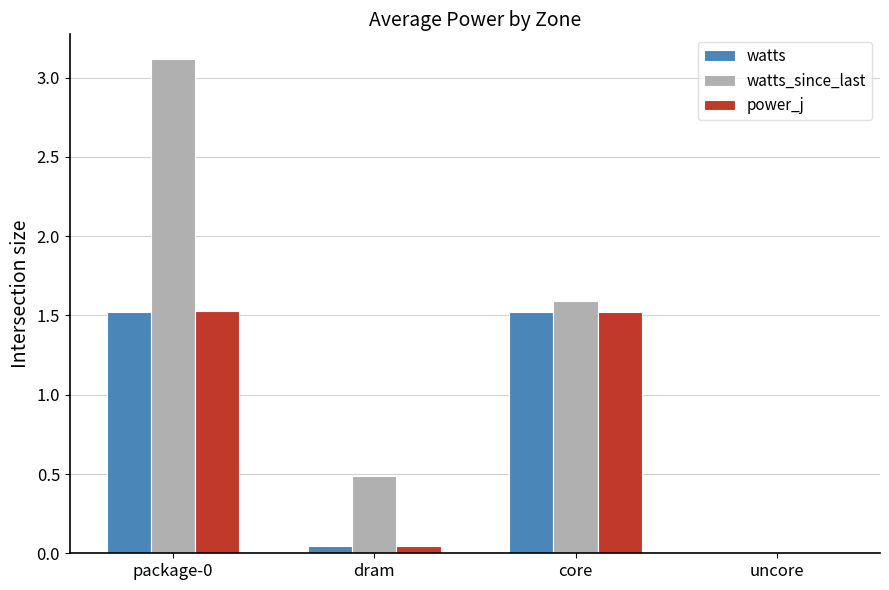

How many data points in watts are less than 1?

2